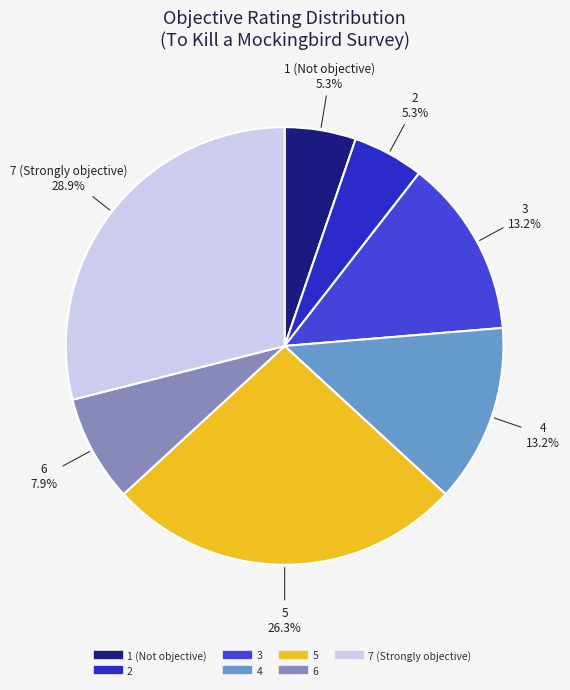

To the nearest percent, what is the average slice percentage?

14%